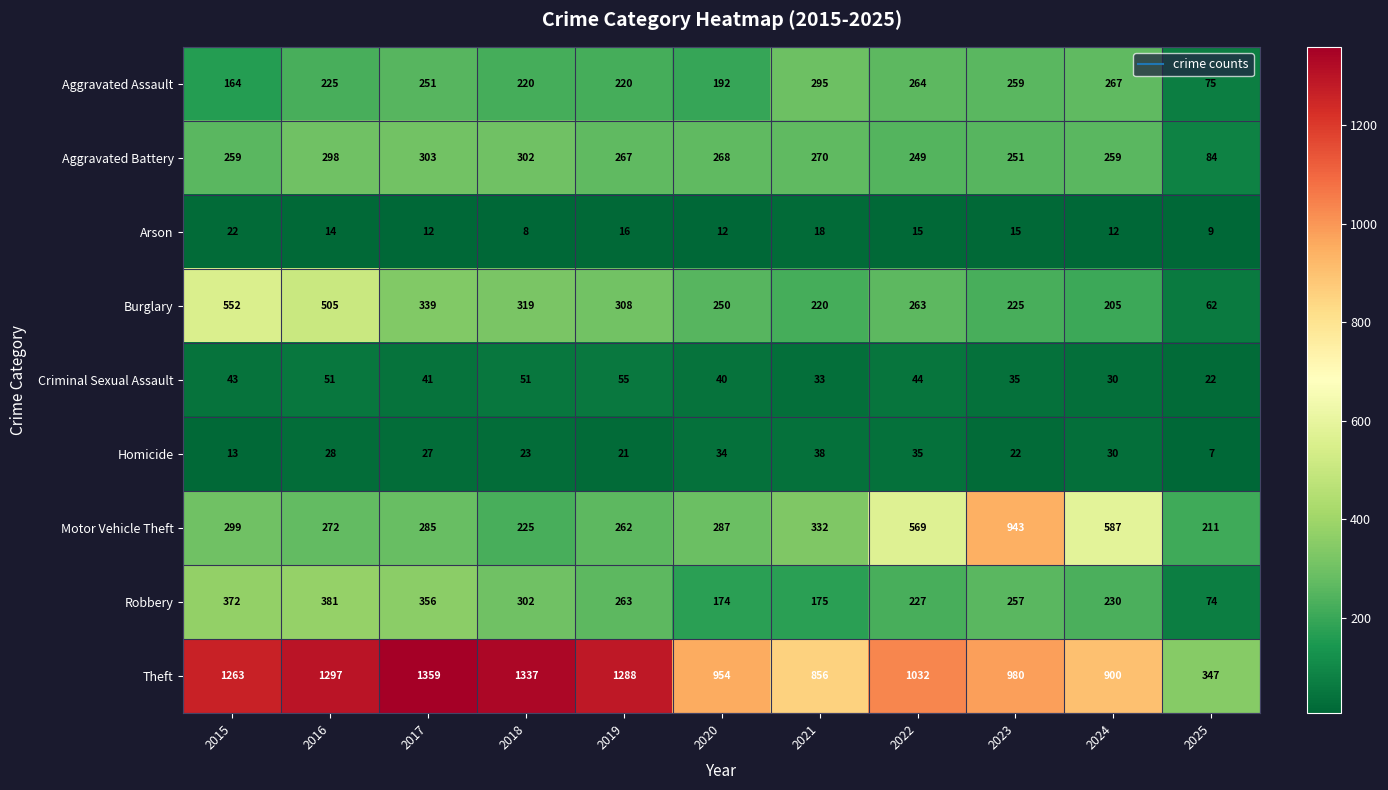

What is the total value across all series at 2020?

2211